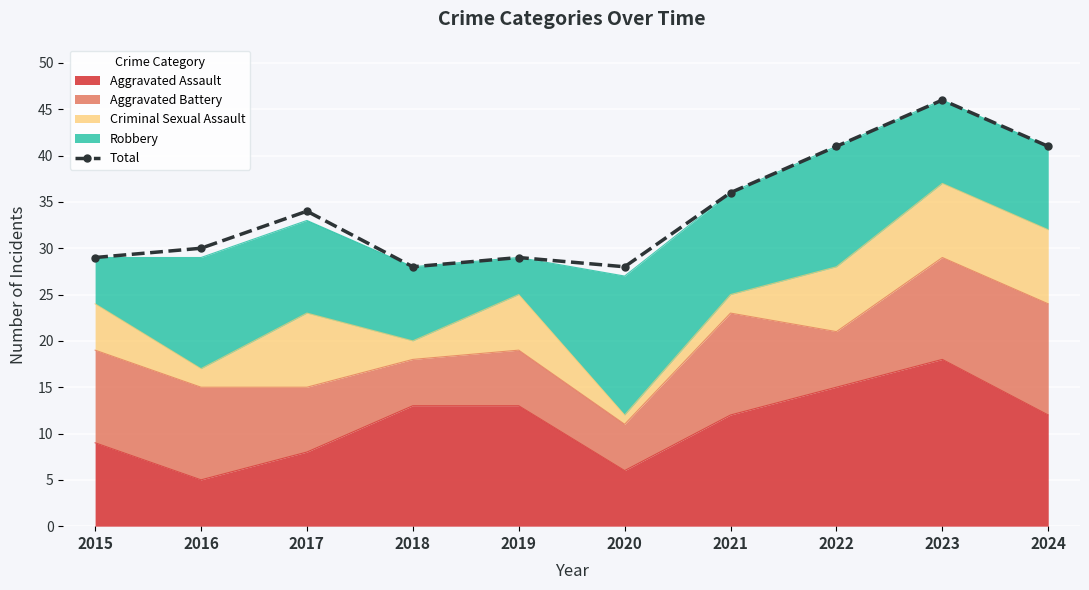

How many categories are shown in the chart?

10